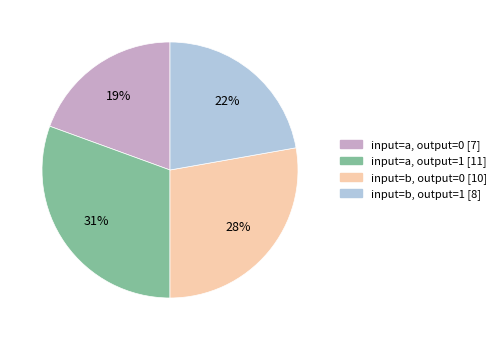

Does any single category account for the majority?

No